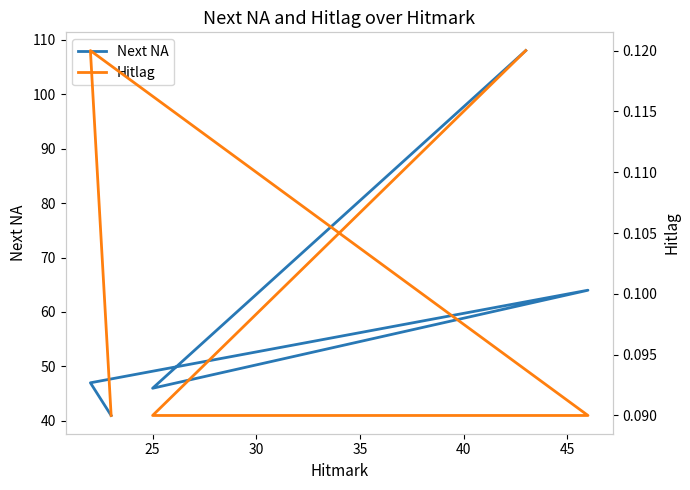

True or false: Hitlag has a value of 0.1 at 40.

True